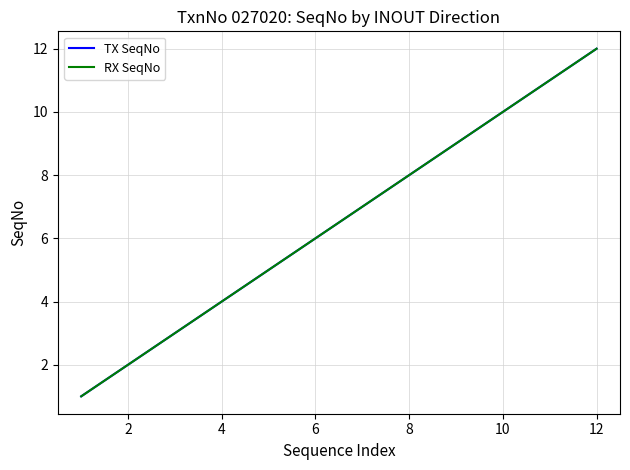

Is this an area chart (filled region under the line)?

No